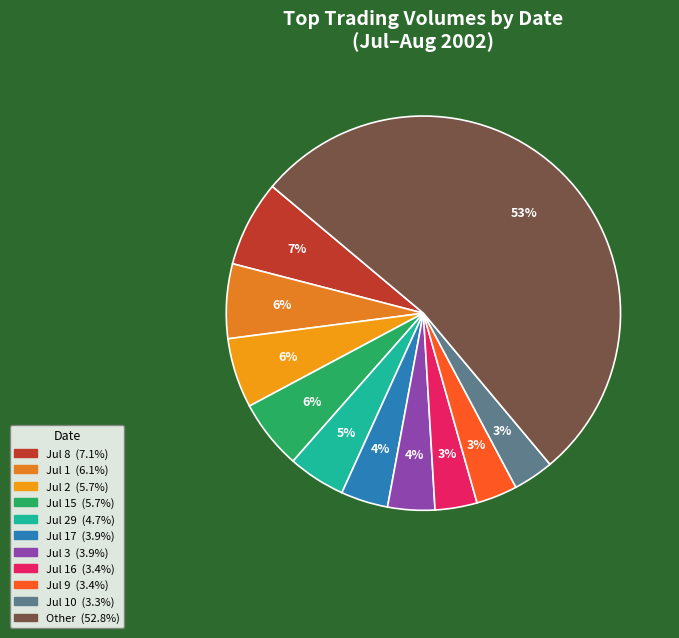

How many slices are in this pie chart?

11